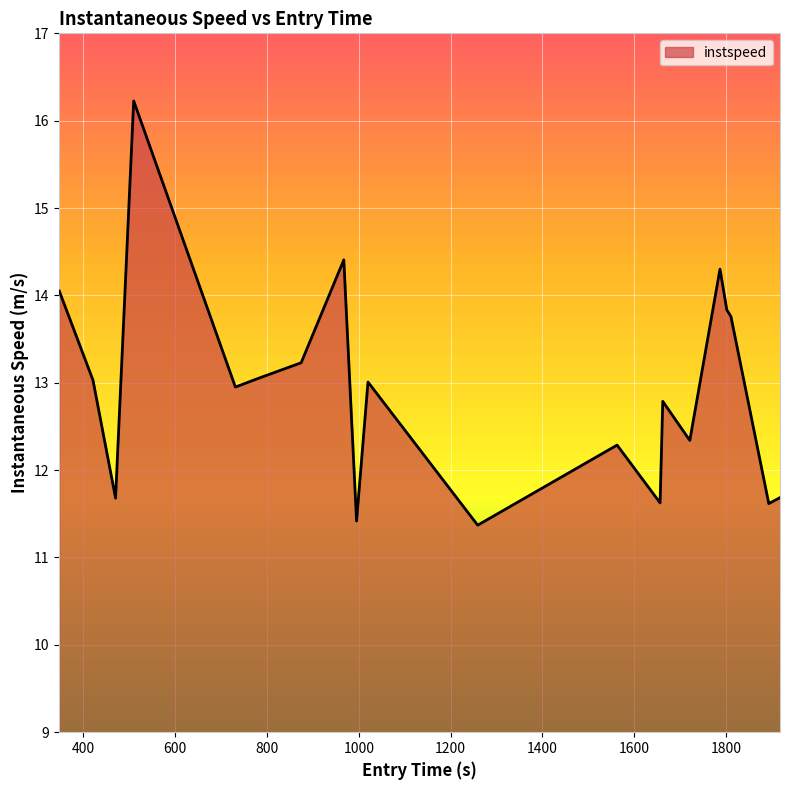

What is the difference between the maximum and minimum values?

4.9